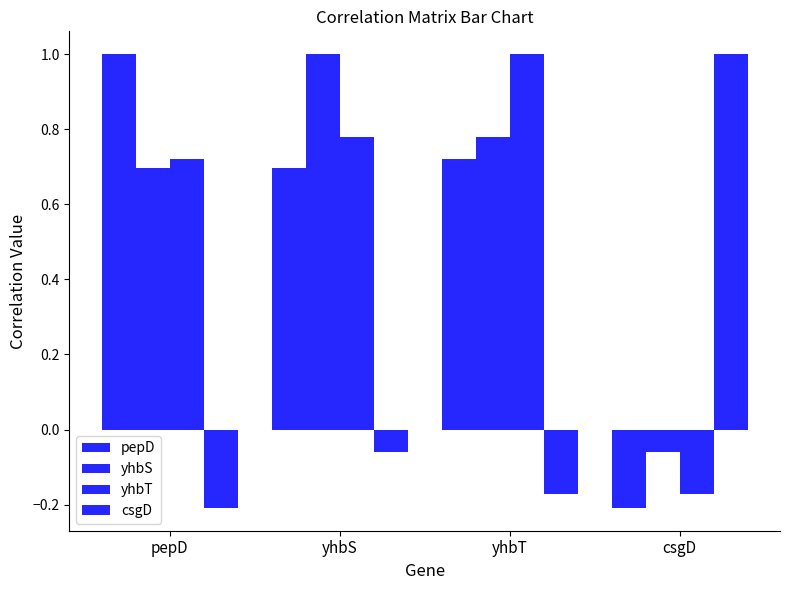

Read the yhbT value at pepD.

0.7